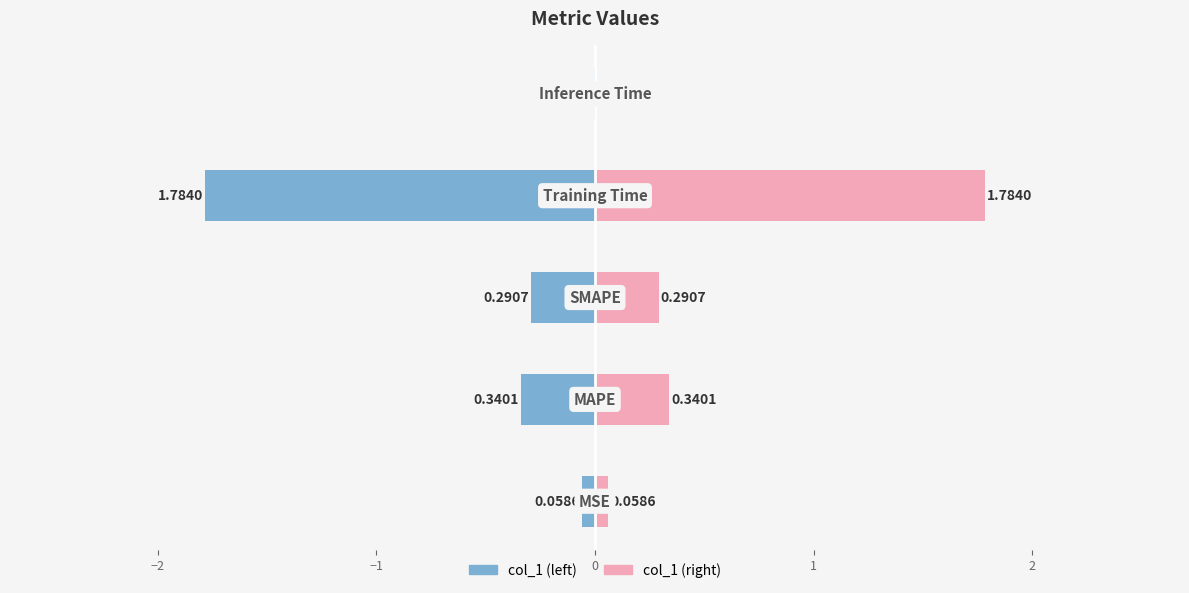

What is the sum of the values at Inference Time and MAPE?

0.3